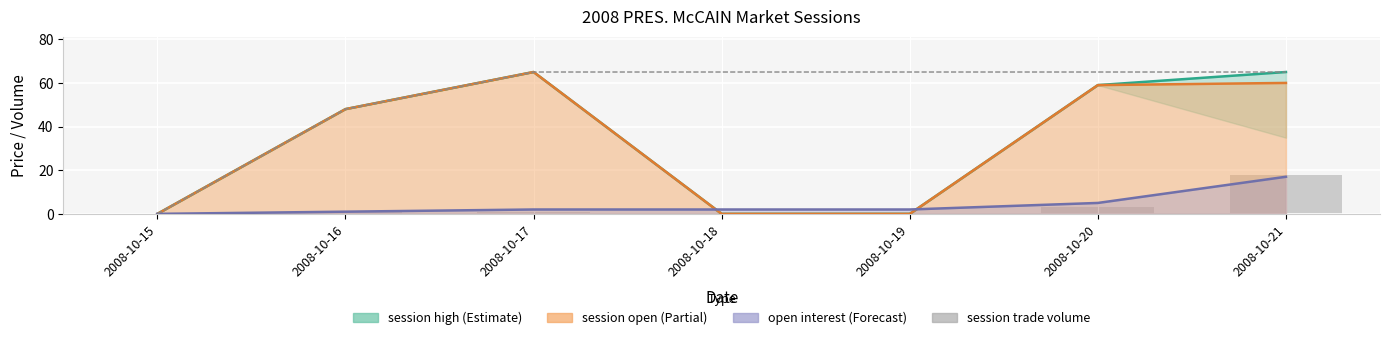

Rank the categories by lifetime high value from lowest to highest.

2008-10-15, 2008-10-16, 2008-10-17, 2008-10-18, 2008-10-19, 2008-10-20, 2008-10-21